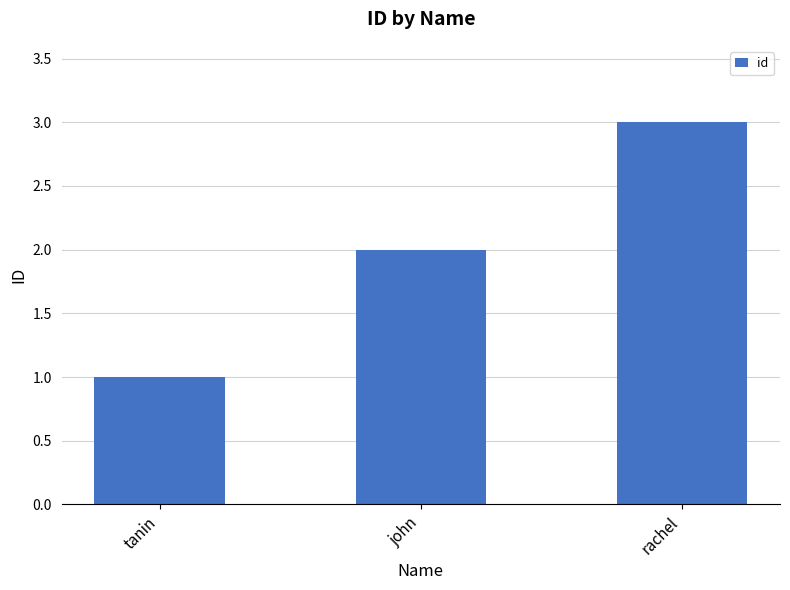

Which label corresponds to the smallest value in the chart?

tanin